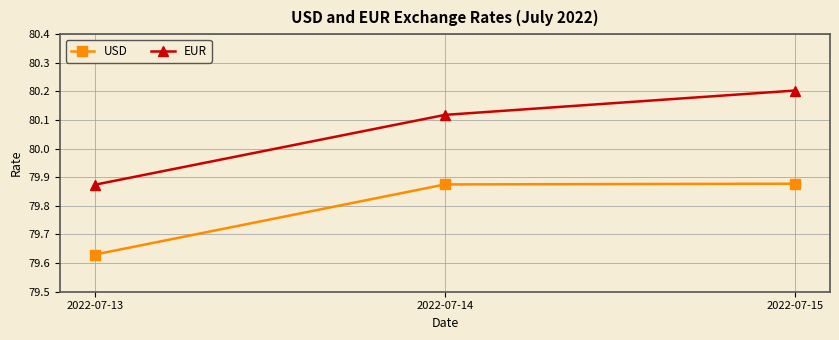

How many categories are shown in the chart?

3